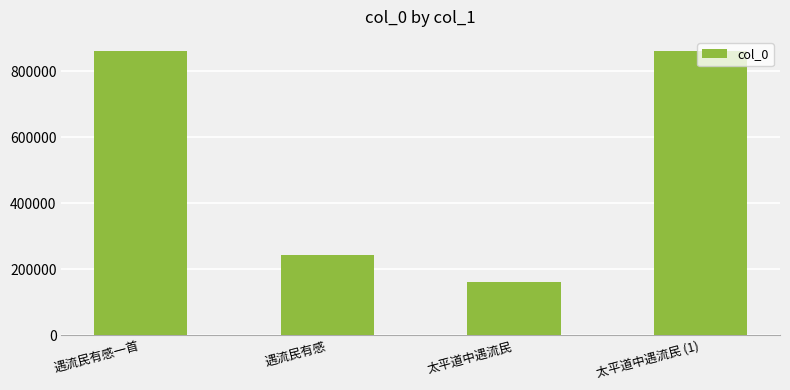

At which label is the value closest to 511454?

遇流民有感